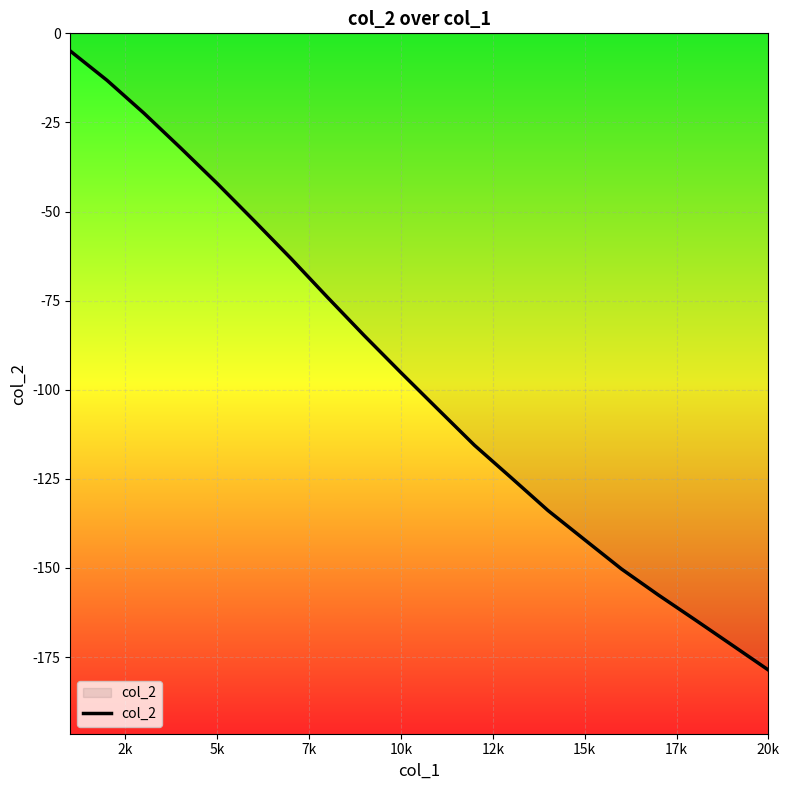

What is the greatest value displayed?

-5.0